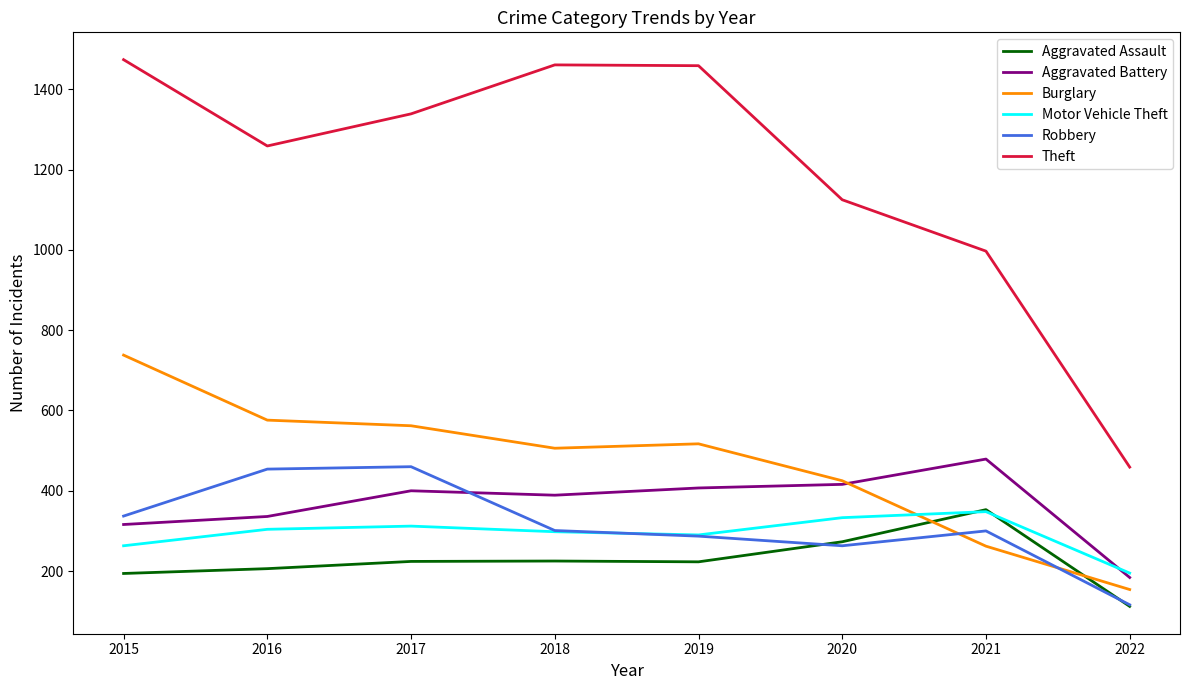

What is the minimum value shown in the chart?

112